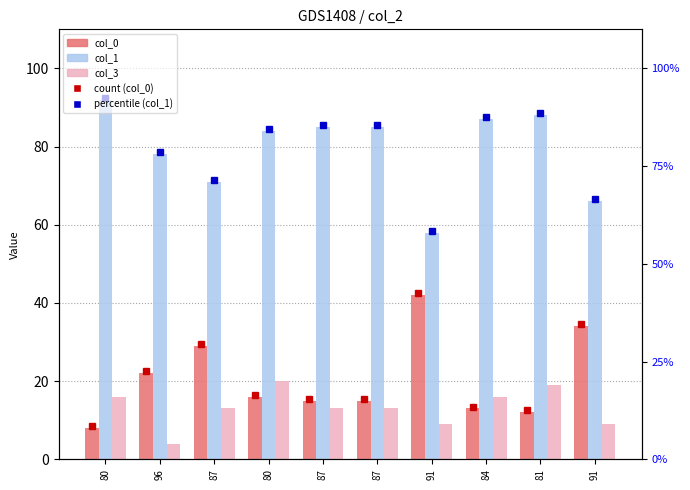

How many bars are there in each group?

3